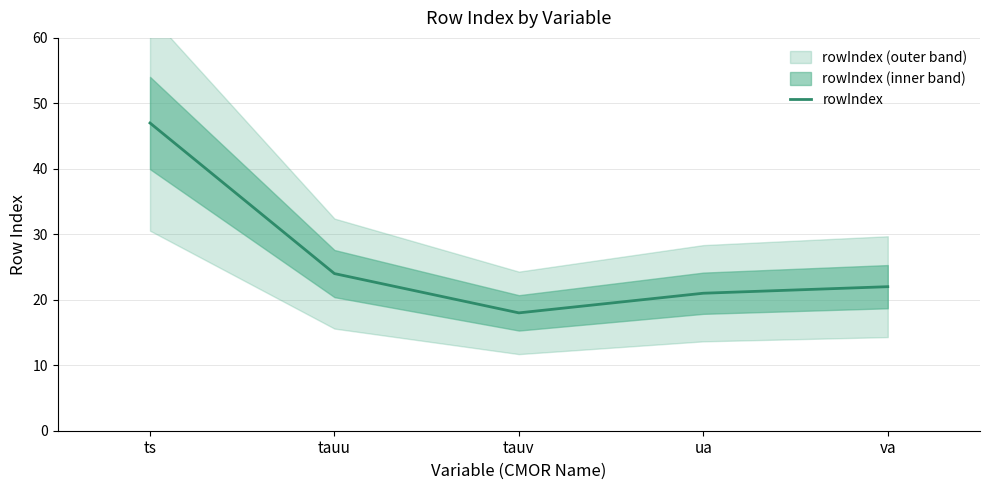

List the labels in order of value, largest first.

ts, tauu, va, ua, tauv